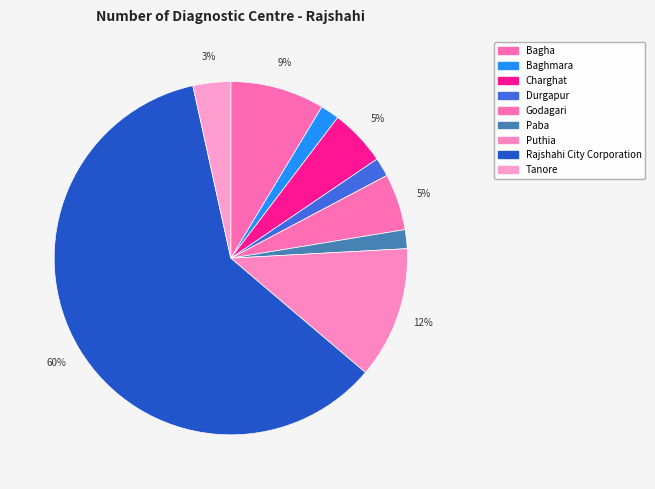

Is there a majority slice in this chart?

Yes